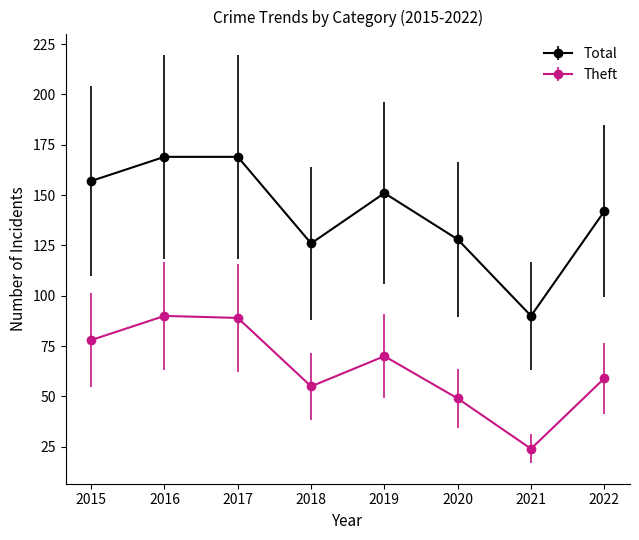

Does the chart have visible grid lines?

No